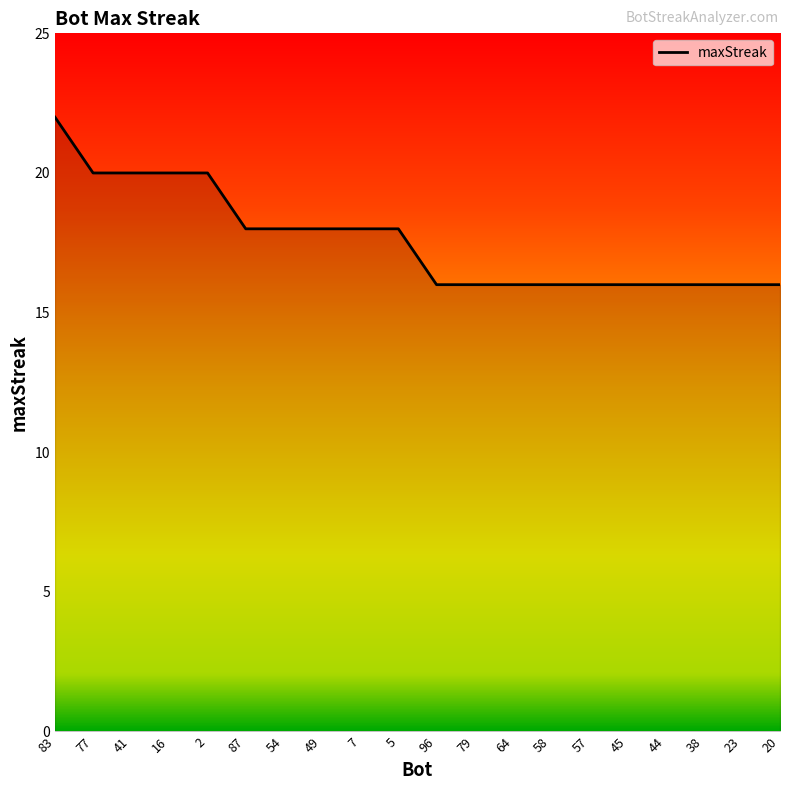

What is the ratio of the value at 83 to the value at 45?

1.4